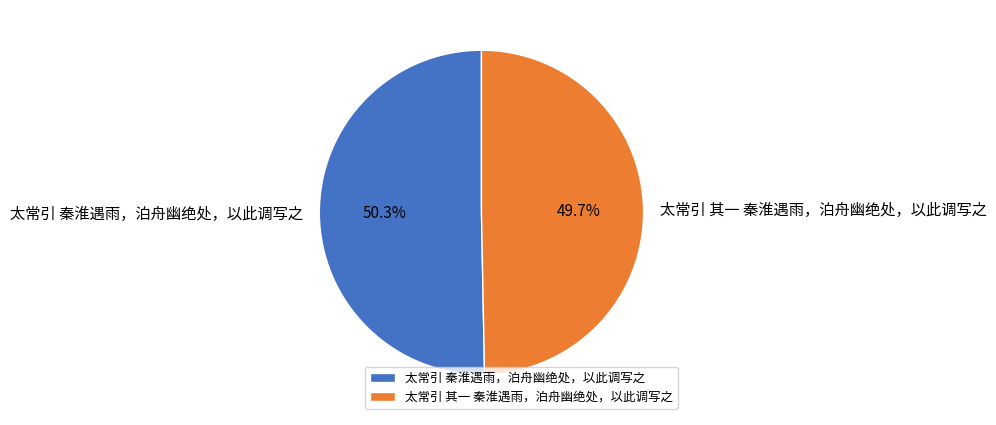

The 太常引 其一 秦淮遇雨，泊舟幽绝处，以此调写之 slice represents 50% of the pie. True or false?

True